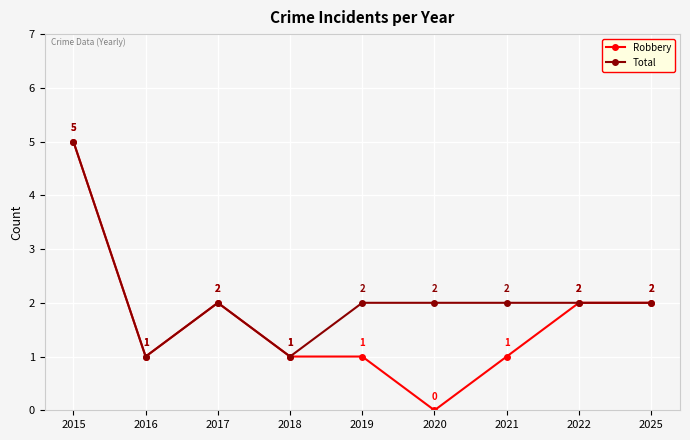

Reading left to right, transcribe all the data shown in this chart.

Robbery: 2015=5	2016=1	2017=2	2018=1	2019=1	2020=0	2021=1	2022=2	2025=2
Total: 2015=5	2016=1	2017=2	2018=1	2019=2	2020=2	2021=2	2022=2	2025=2